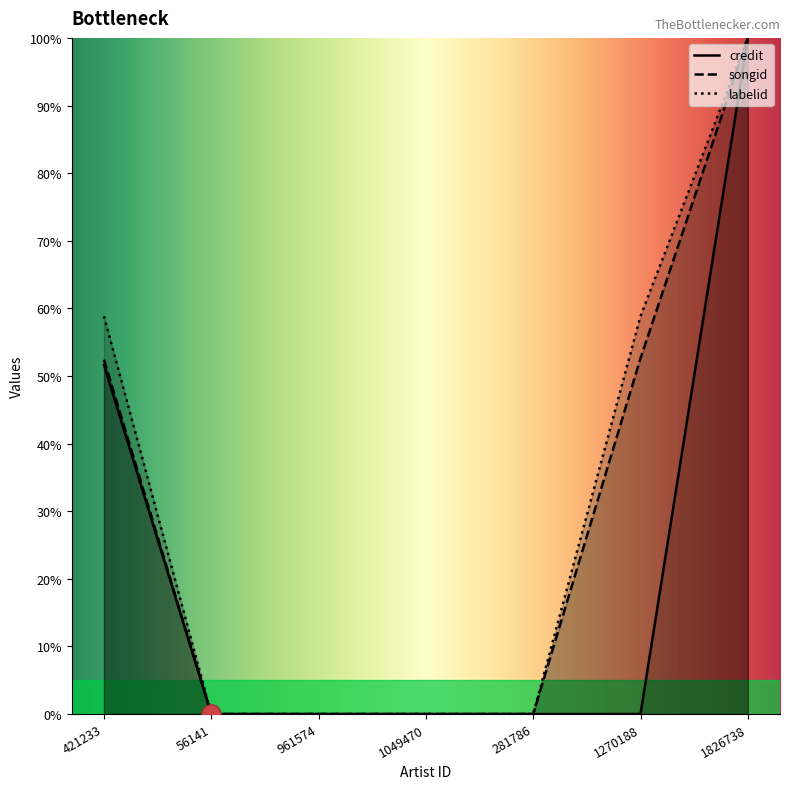

Between 281786 and 1270188, which series saw the biggest shift?

labelid